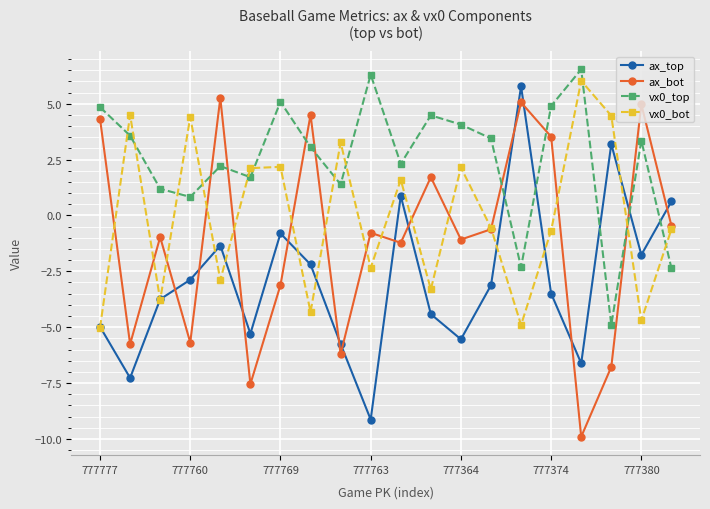

List the series in order of their overall mean, highest first.

vx0_top, vx0_bot, ax_bot, ax_top